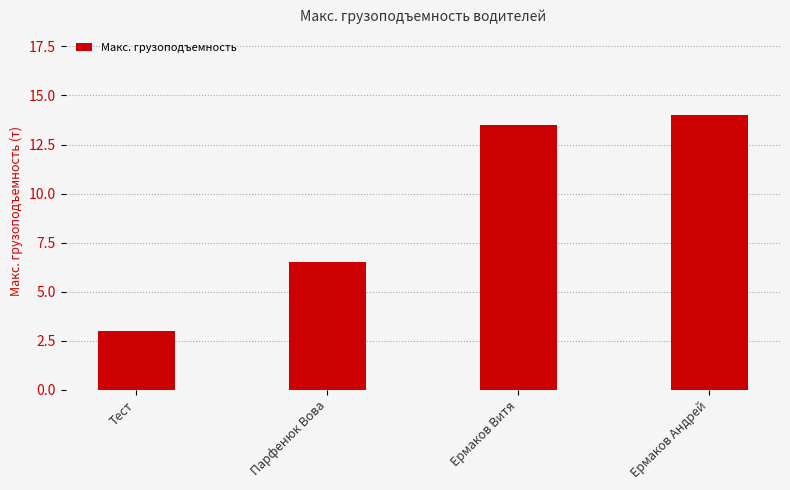

How many categories are shown in the chart?

4